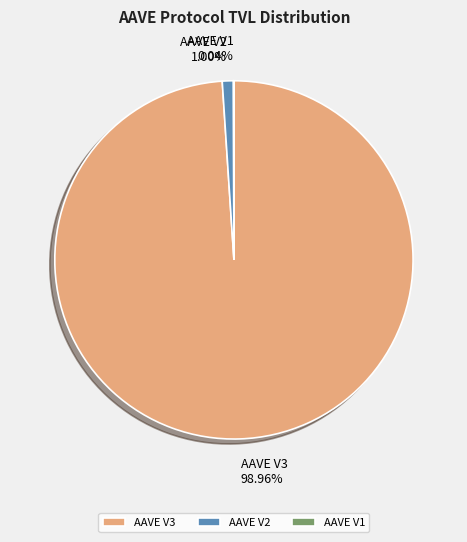

To the nearest percent, what is the difference between the largest and smallest slice percentages?

99%